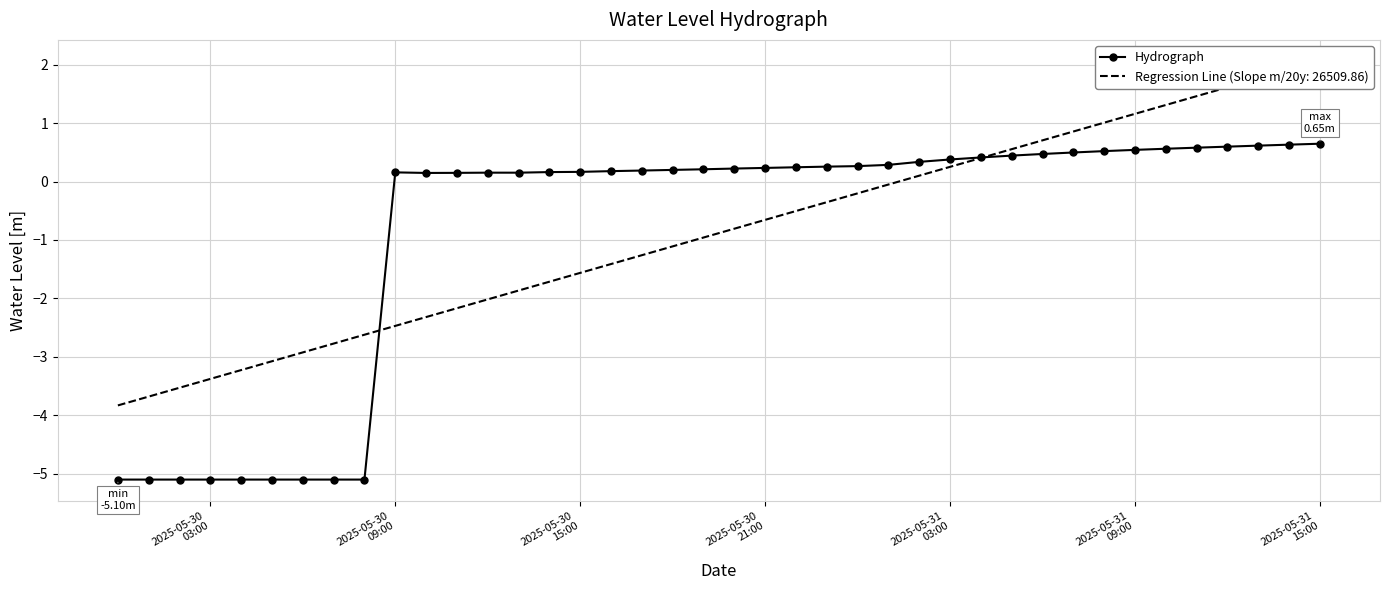

What is the value of the 10th point from the left?

0.2